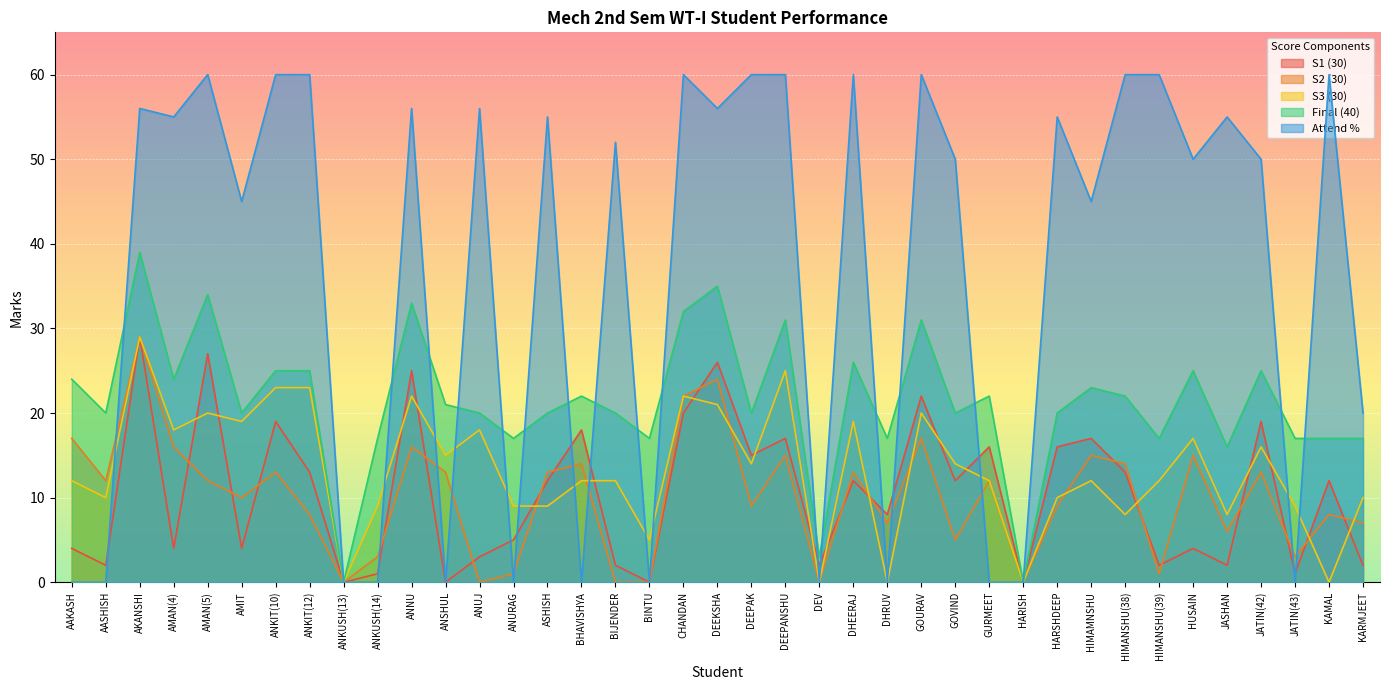

What position from the left is DEV?

23